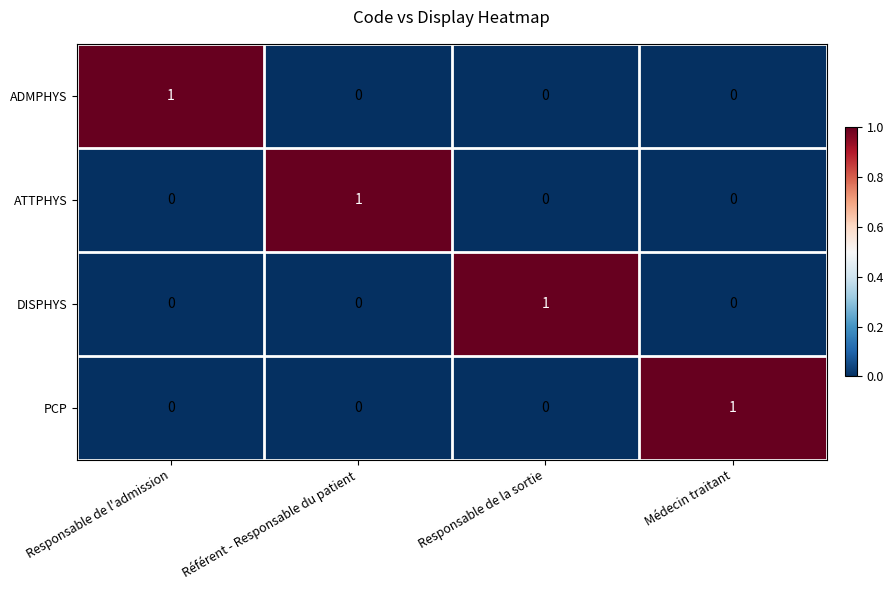

How many DISPHYS values are between 0 and 1?

4